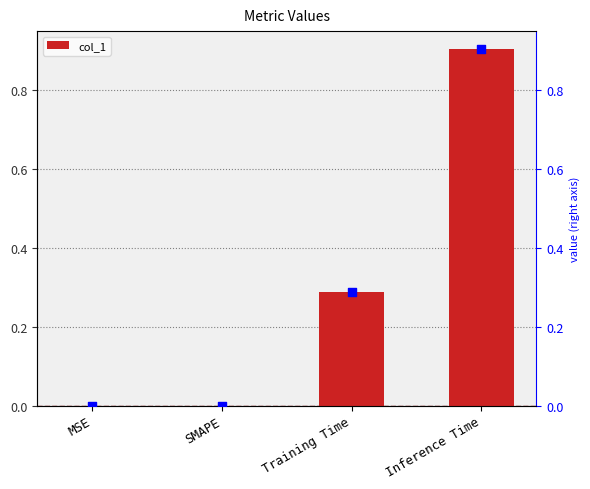

Which series has the largest Y range (max minus min)?

col_1